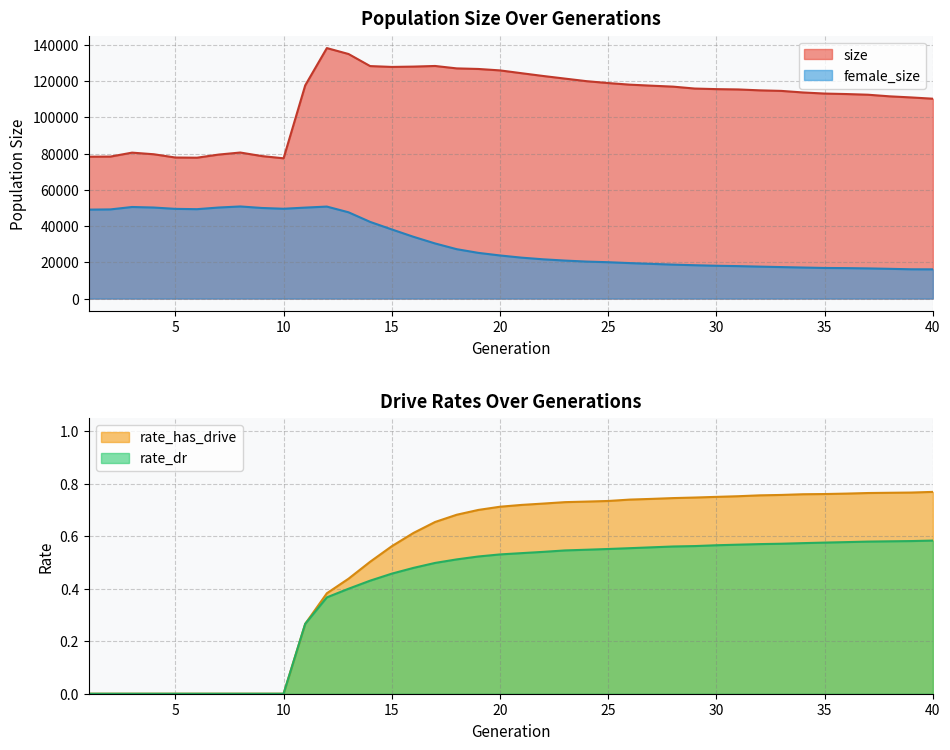

Does the chart have visible grid lines?

Yes